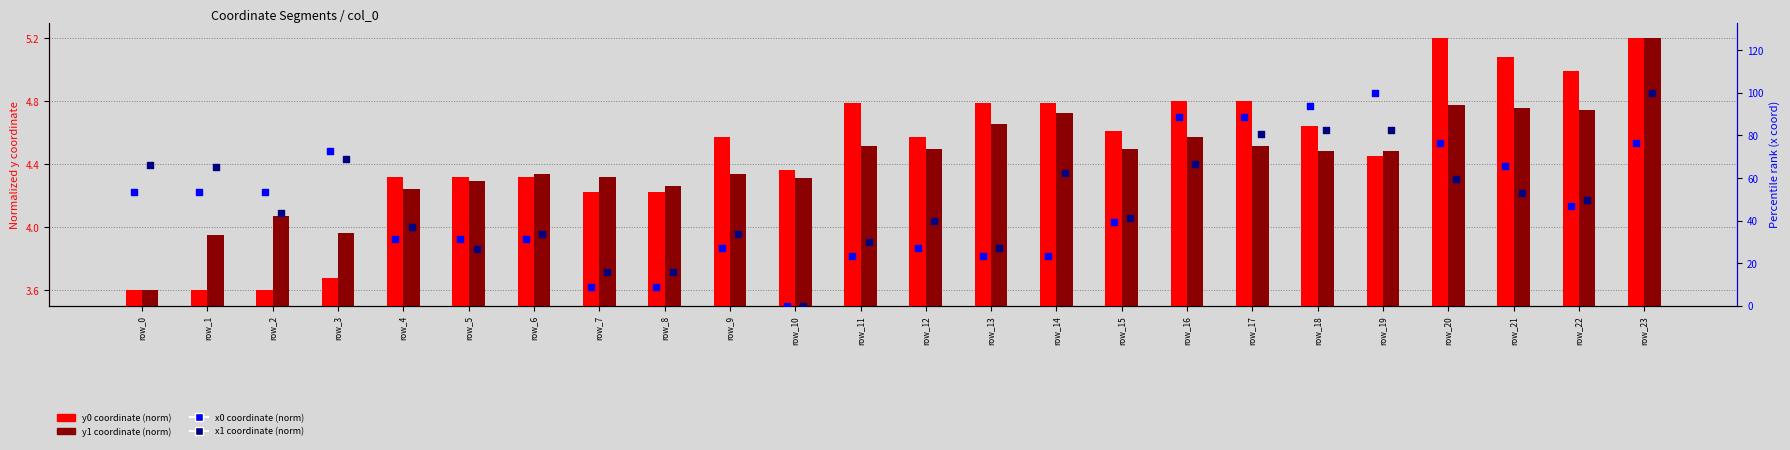

At how many categories does at least one series exceed 96?

2